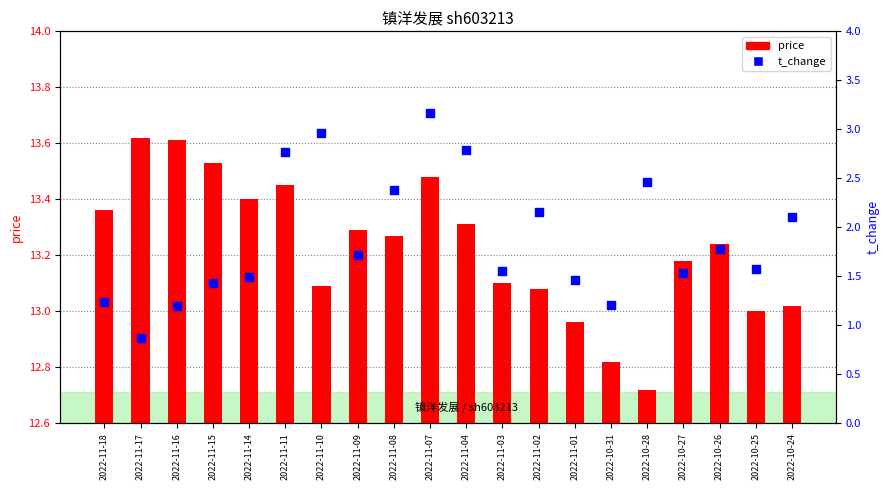

What are all the series names shown in the legend?

price, t_change